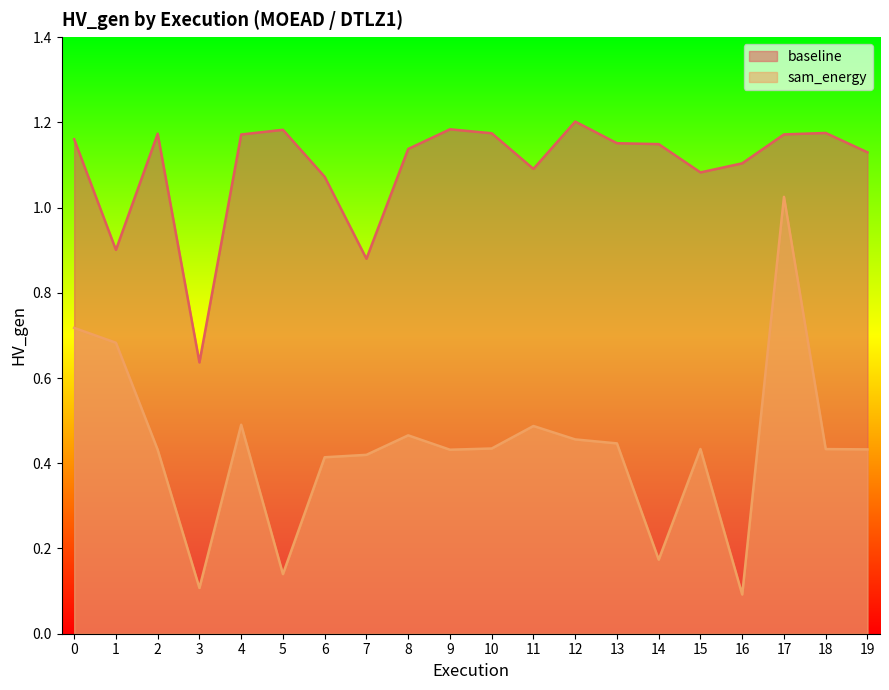

At which category is the sum across all series the highest?

17